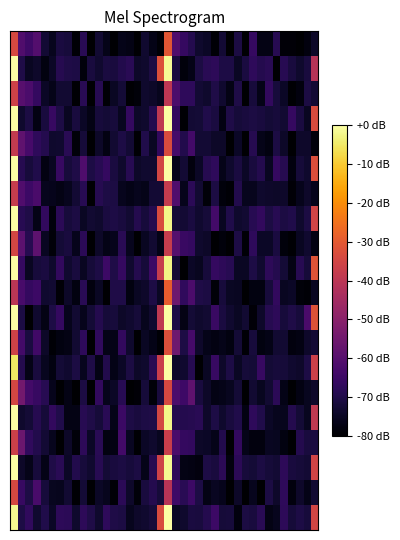

At which category is the sum across all series the highest?

20